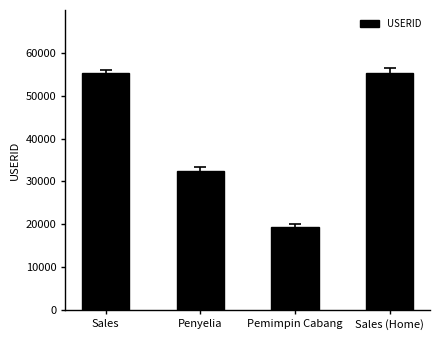

What is the difference between the maximum and minimum values?

35879